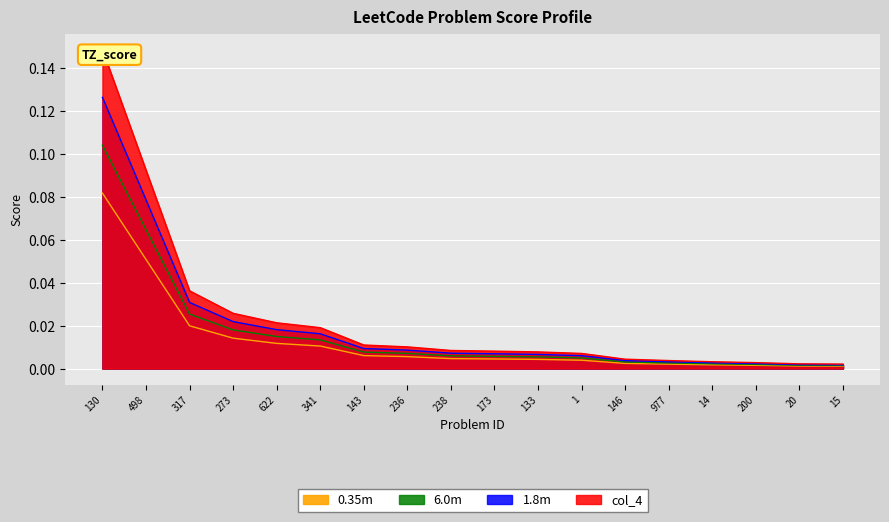

What is the difference between the second highest and second lowest values?

0.1